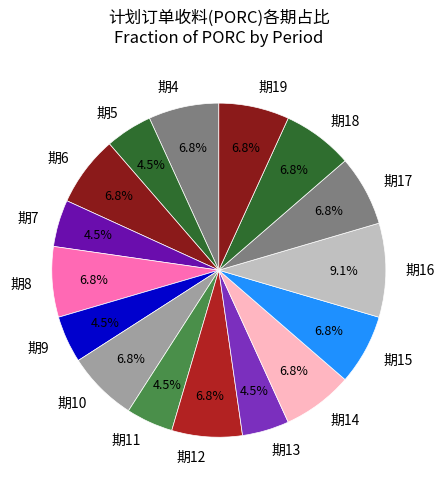

Which category has the biggest portion of the pie?

期16